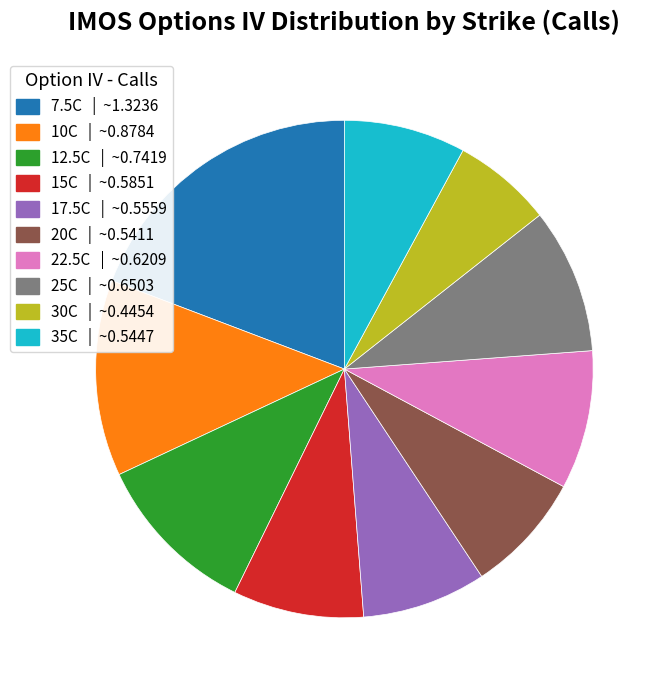

Is there any slice that represents more than half of the pie?

No